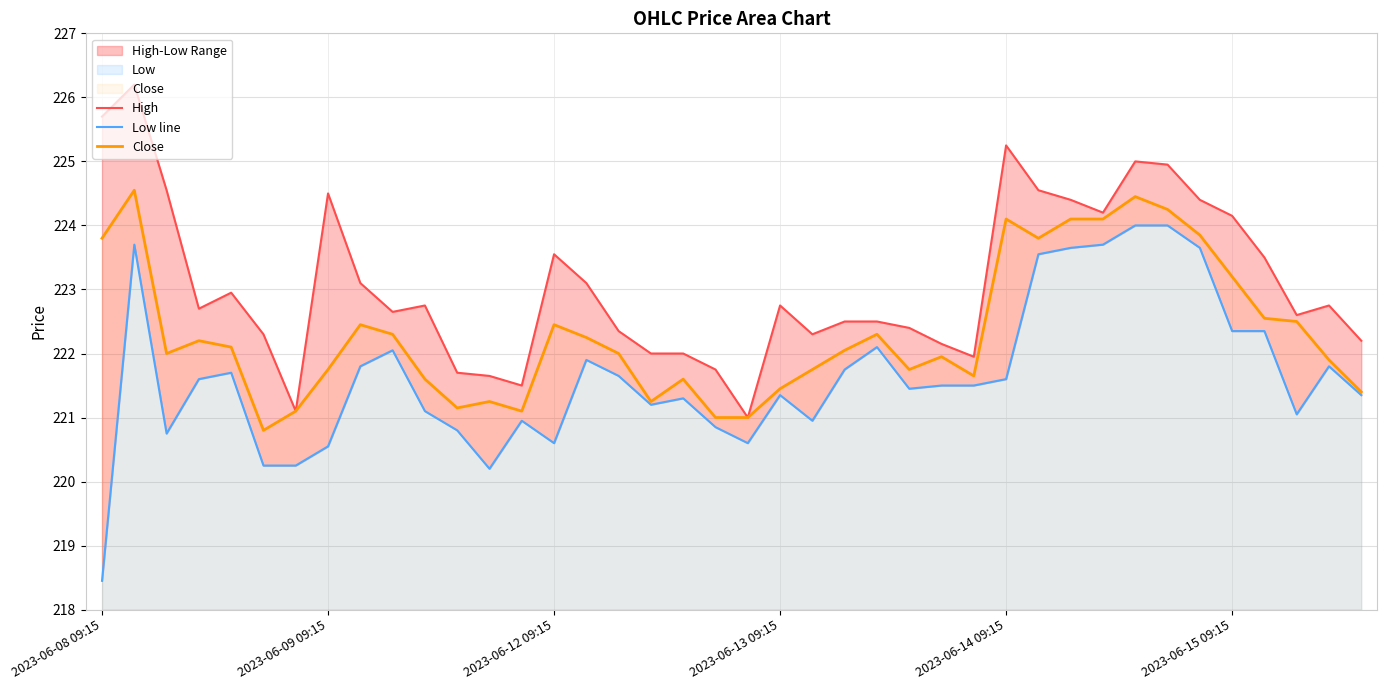

True or false: Close has a value of 223.2 at 2023-06-15 09:15.

True